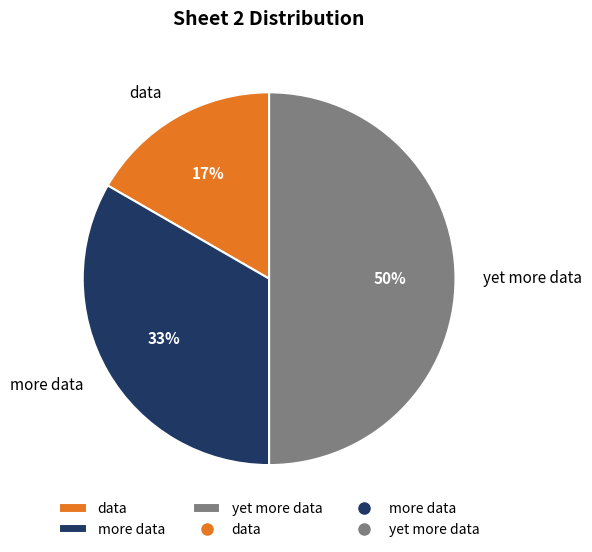

Is data the majority of the pie?

No